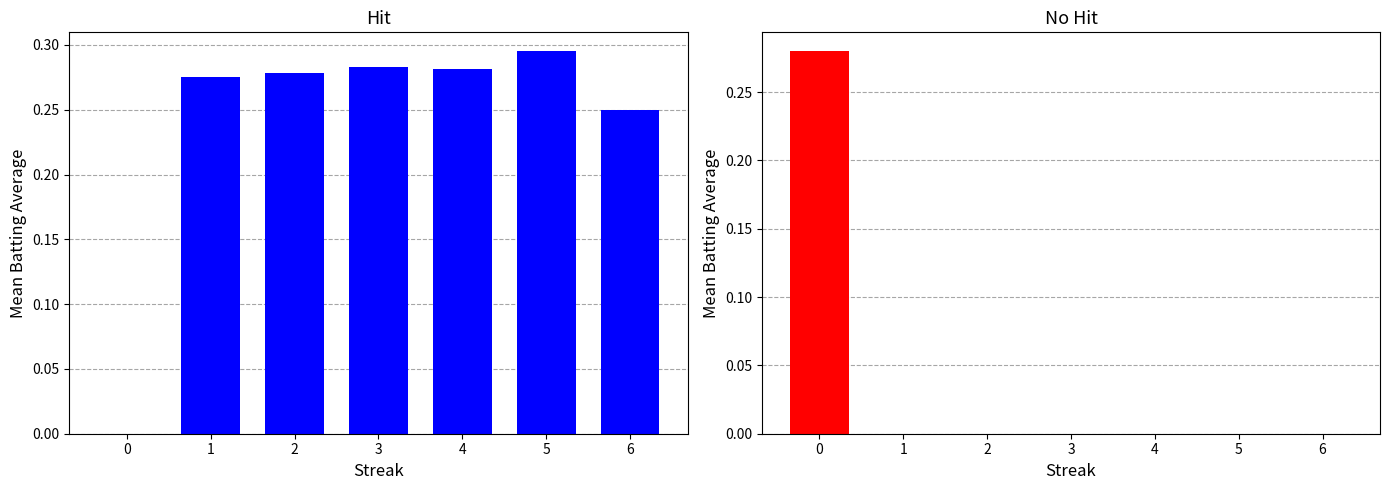

The value of No Hit at 0 is 0.2. True or false?

False